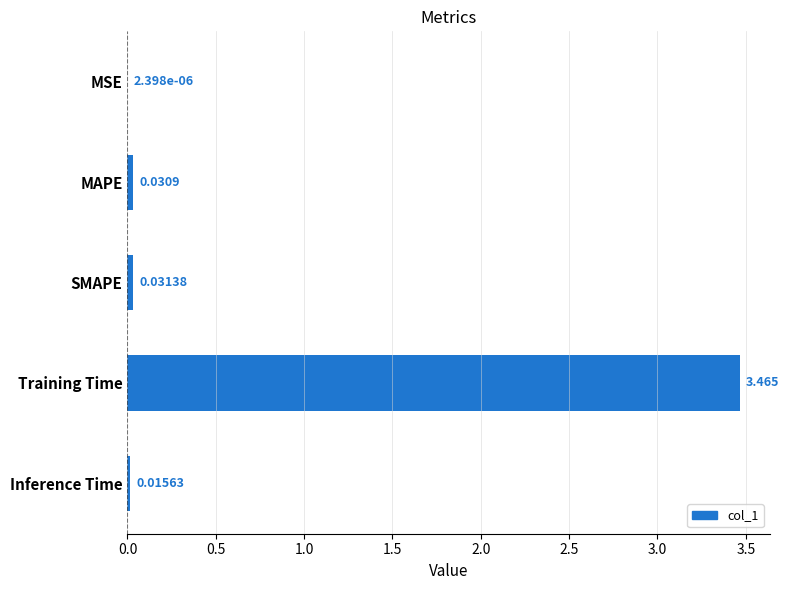

At which category does the chart reach its peak across all series?

Training Time